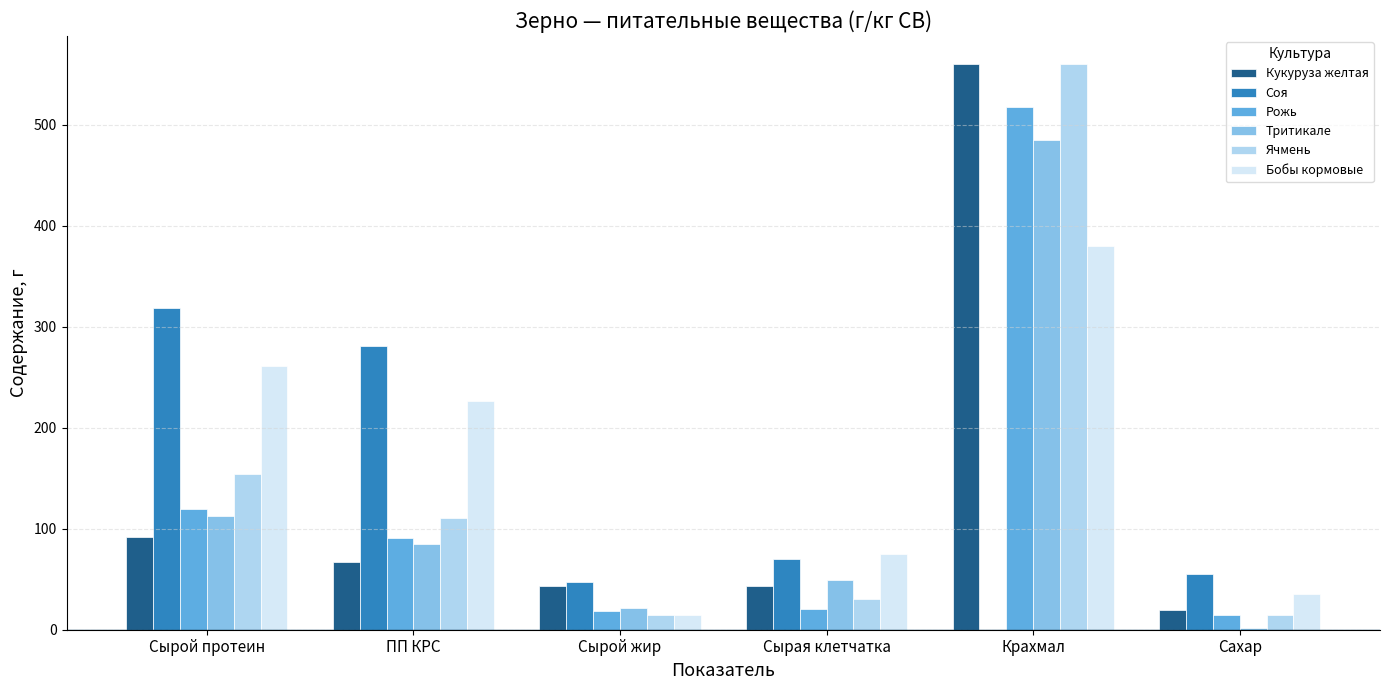

Is it true that Ячмень equals 111 at ПП КРС?

True